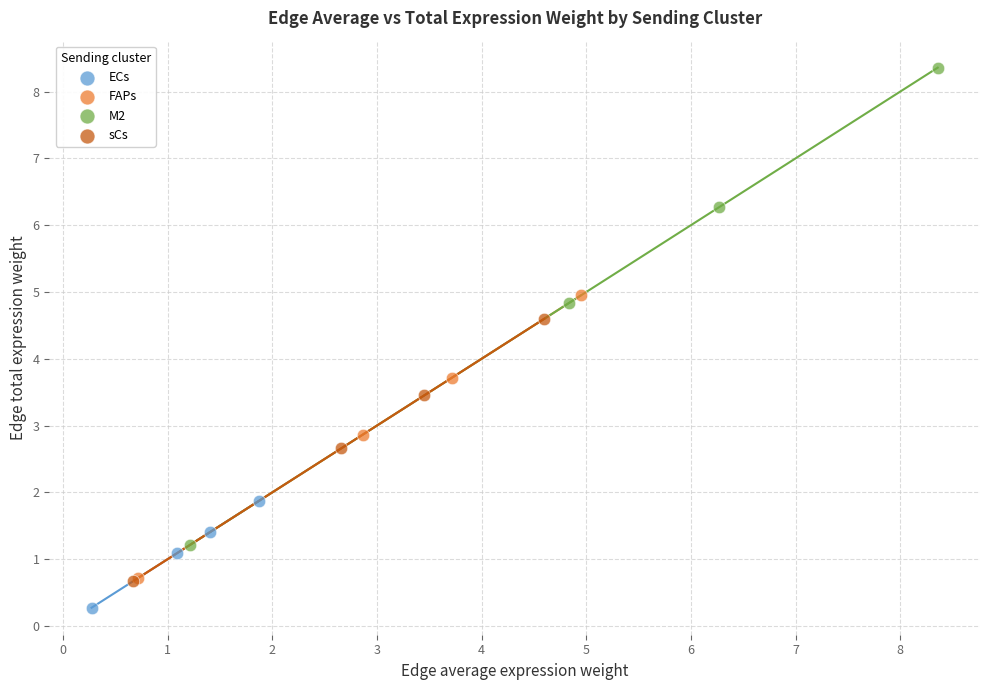

Which series contains the lowest Y value?

ECs